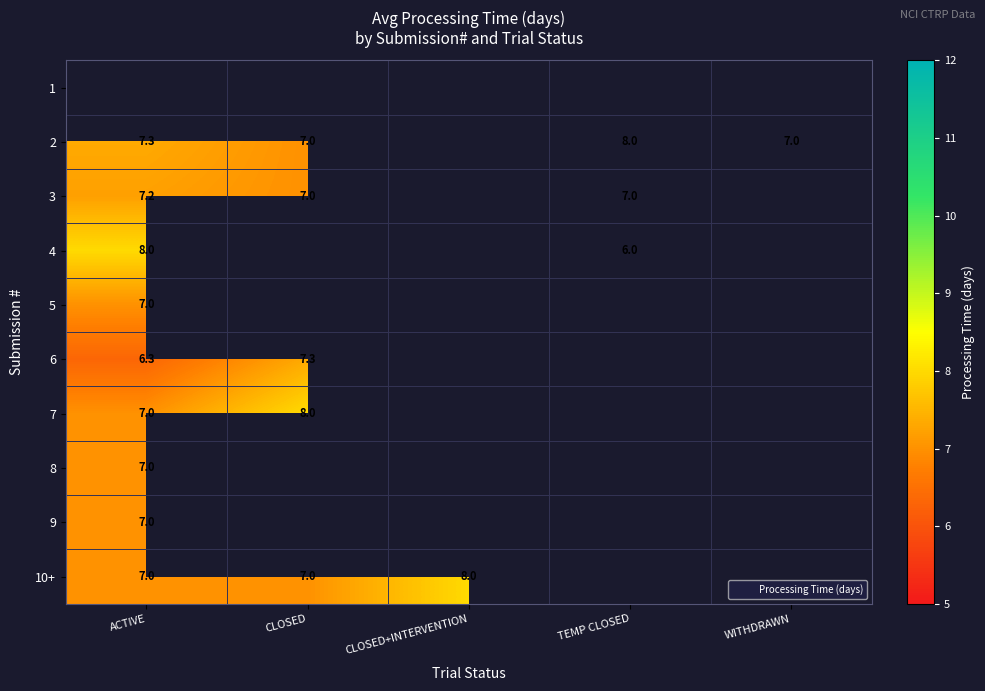

List the series in order of their peak value, lowest first.

3, 1, 5, 8, 9, 6, 2, 4, 7, 10+